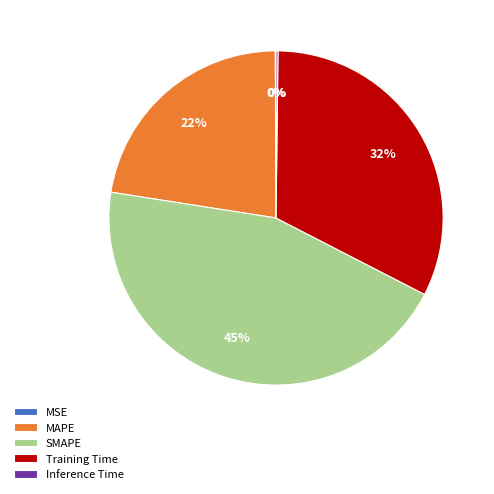

Between SMAPE and MAPE, which is larger?

SMAPE